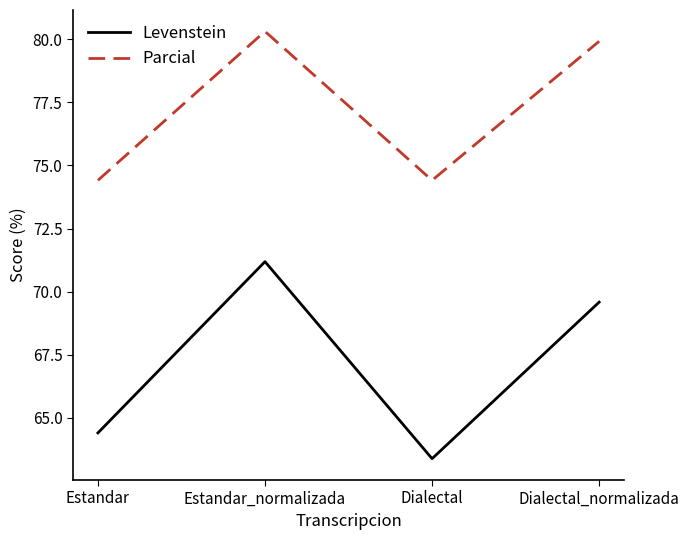

What position from the left is Dialectal_normalizada?

4